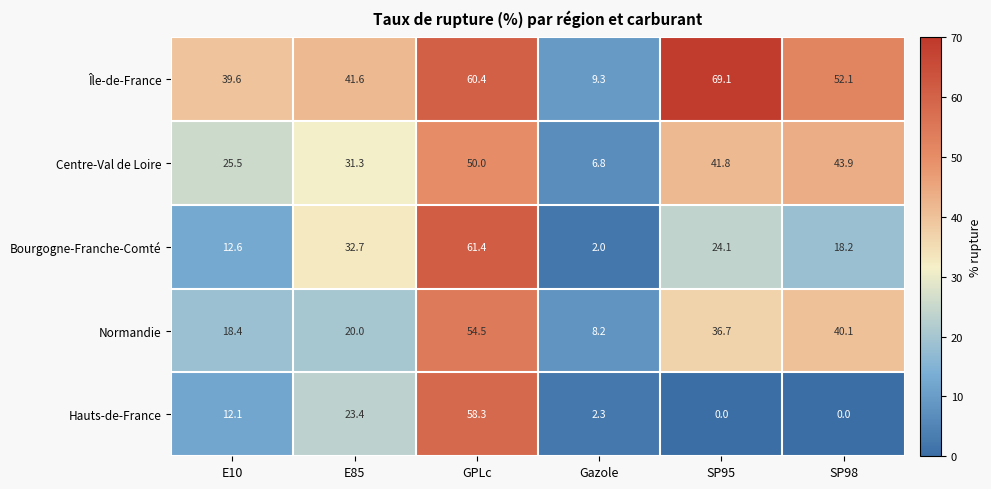

At E85, list the series in order from largest to smallest.

Île-de-France, Bourgogne-Franche-Comté, Centre-Val de Loire, Hauts-de-France, Normandie